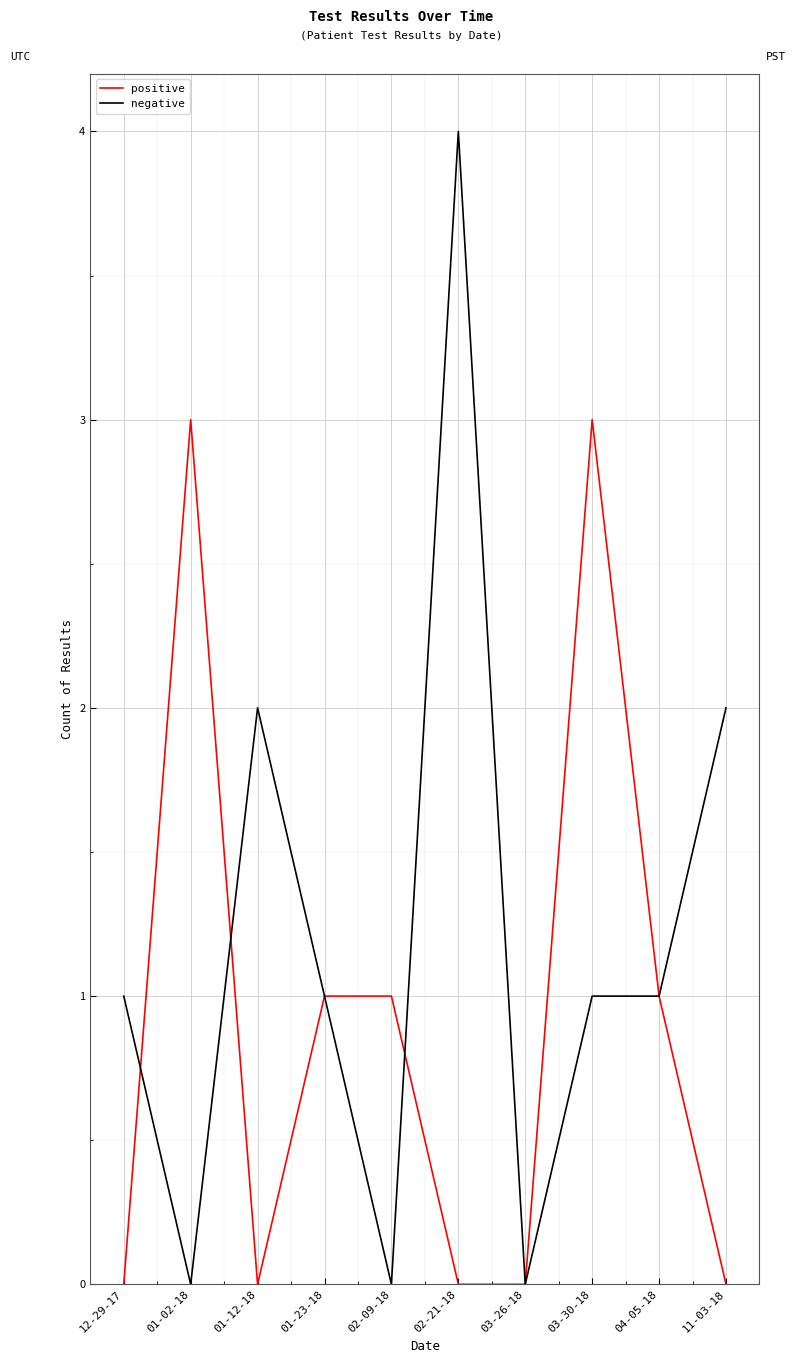

Rank the series at 01-02-18 from lowest to highest value.

negative, positive